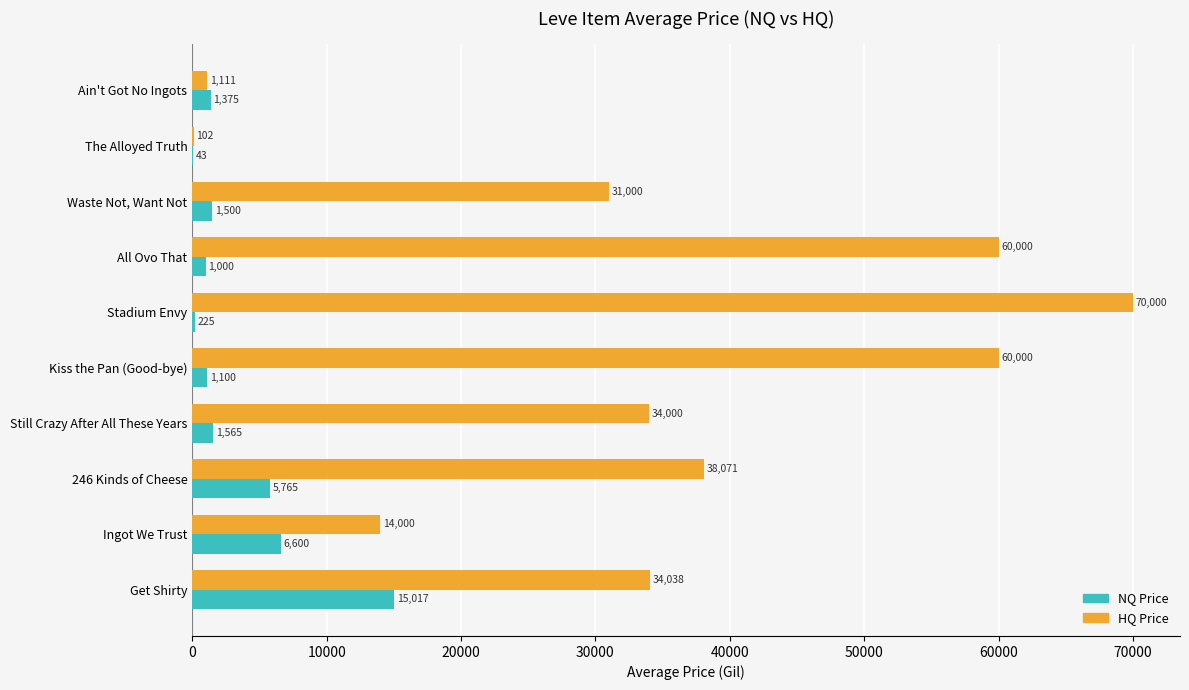

What is the maximum value shown in the chart?

70000.0